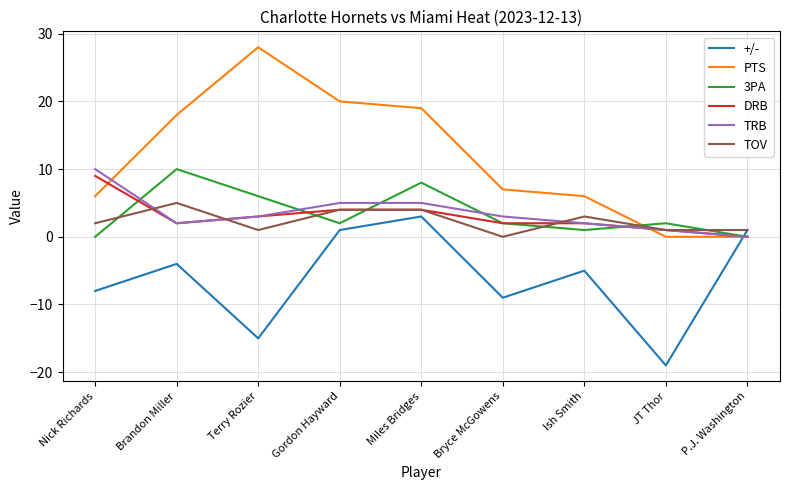

What is the average value of the PTS series?

12